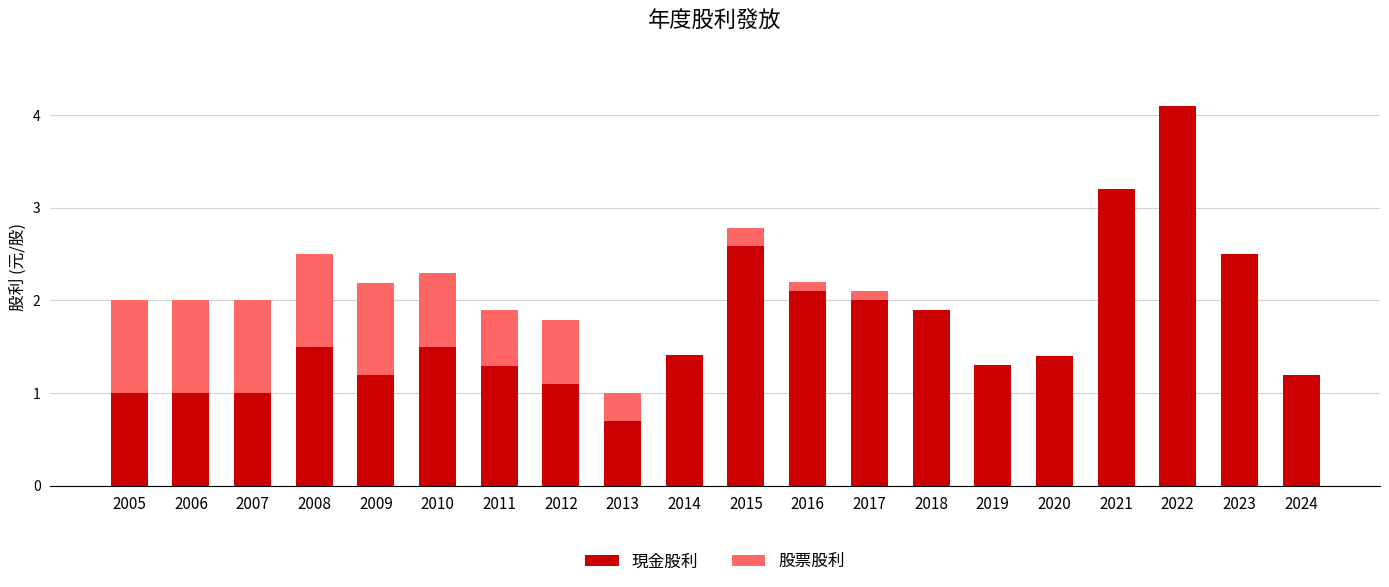

What is the difference between the 現金股利 values at 2020 and 2012?

0.3